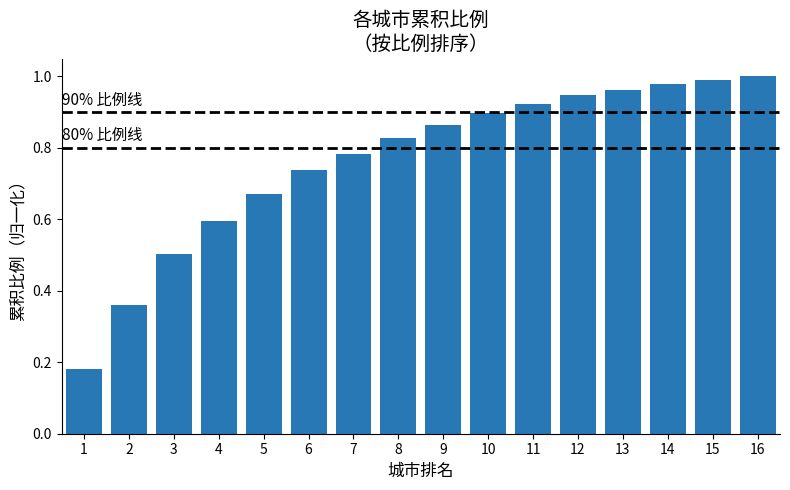

Which has a higher value, 11 or 16?

16